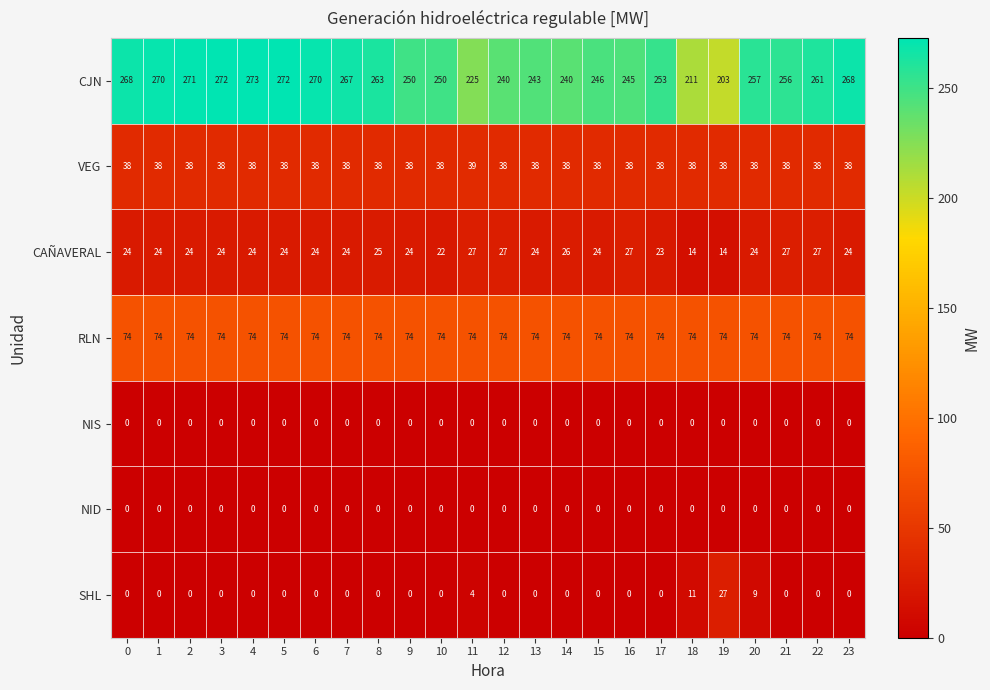

What is the approximate value of CJN at 13?

243